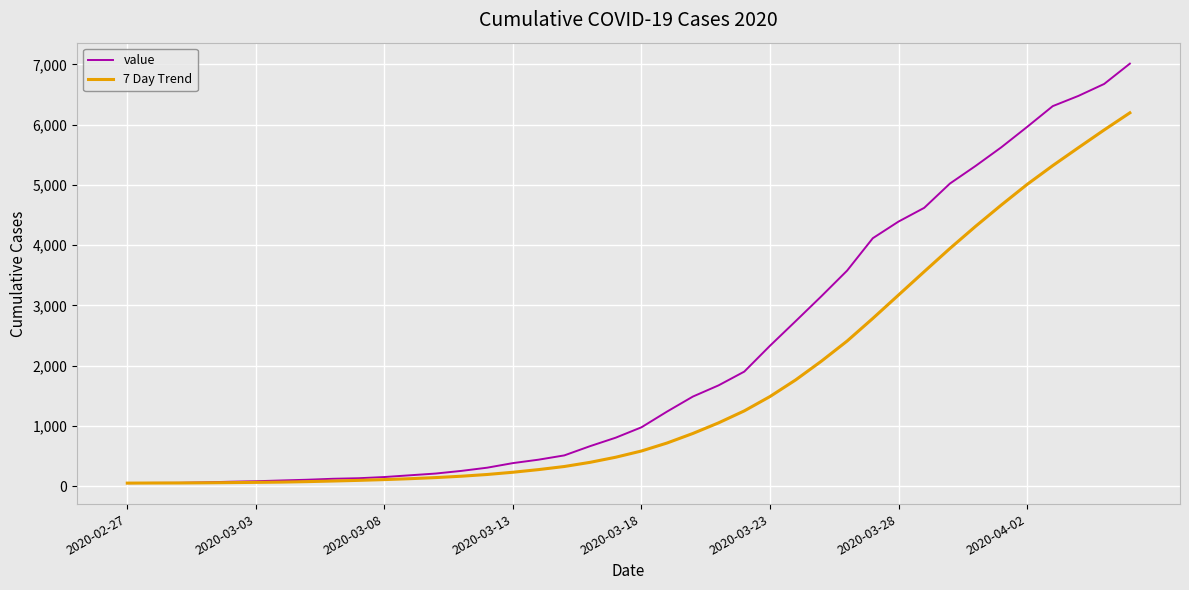

Which series has the largest total across all categories?

value